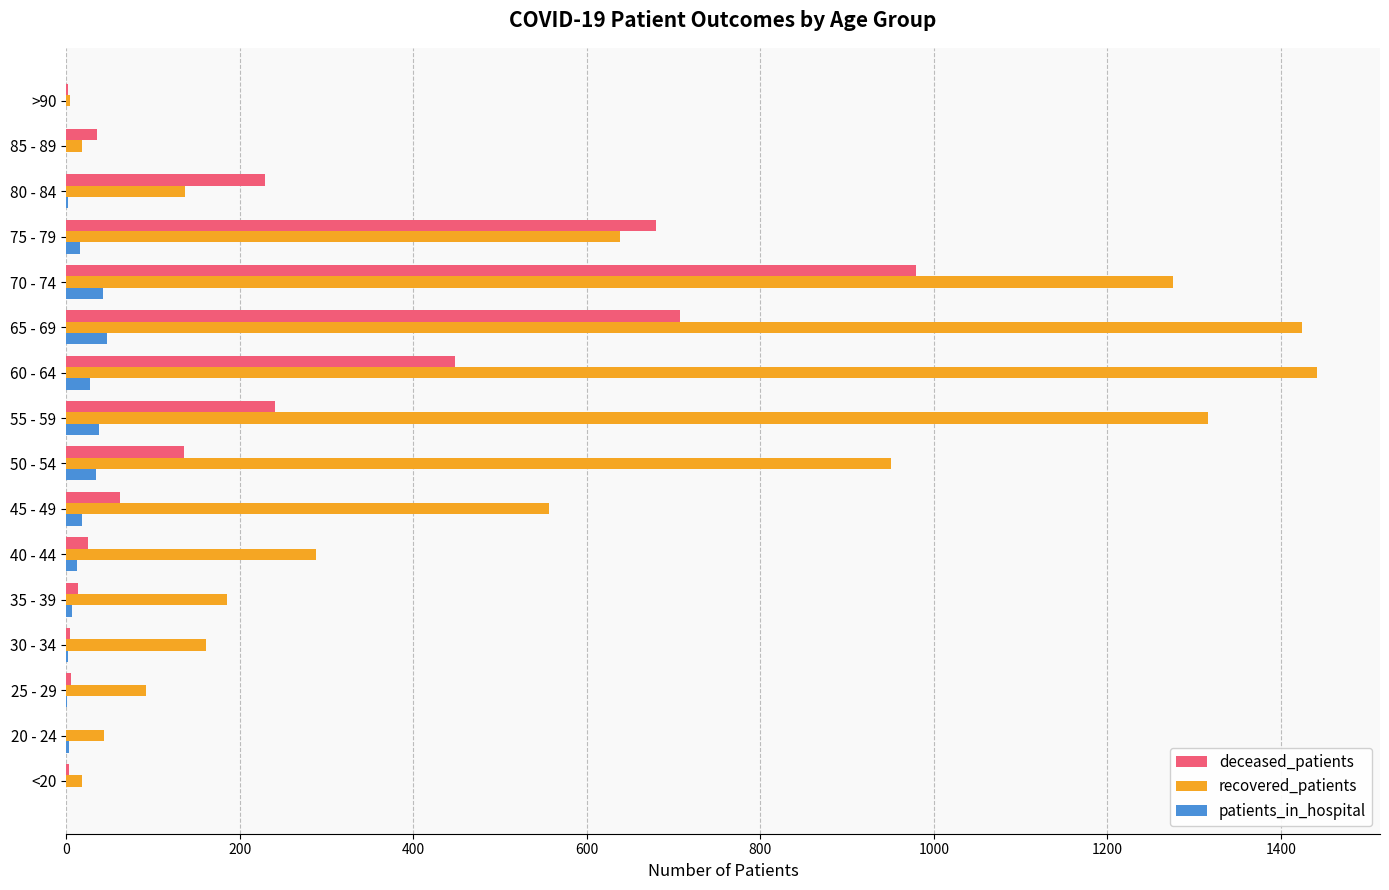

True or false: recovered_patients has a value of 1424 at 65 - 69.

True